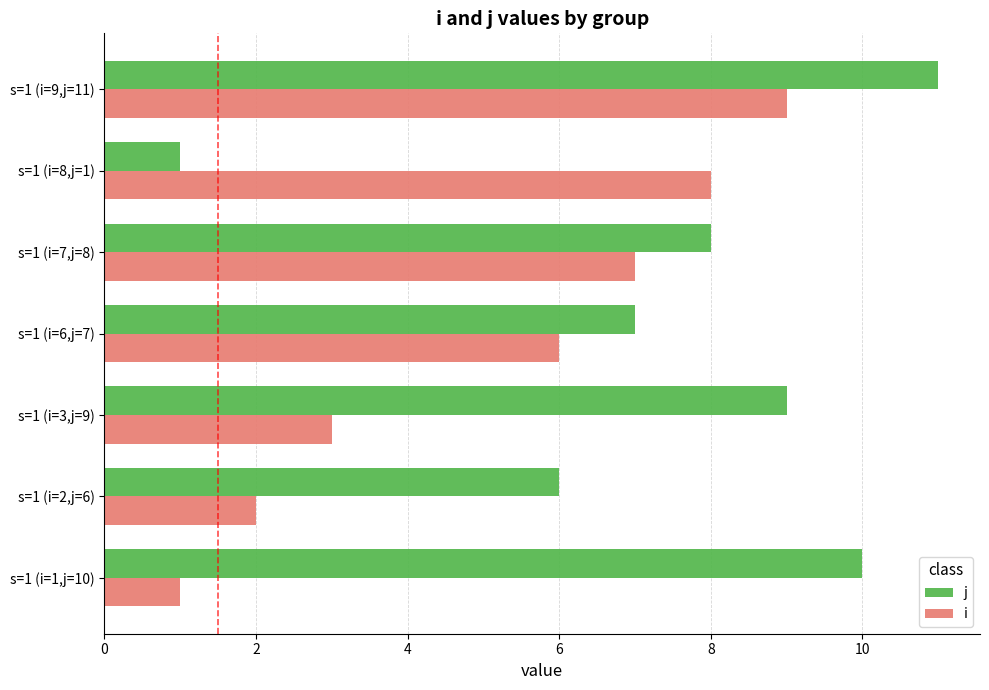

What is the difference between the second highest and minimum values in the j series?

9